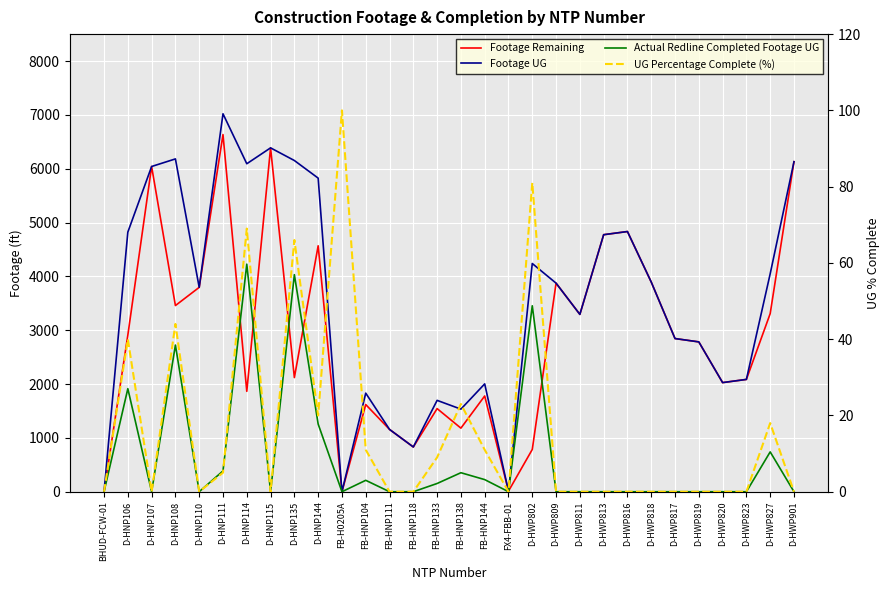

At which category does Footage UG reach its first local peak?

D-HNP108